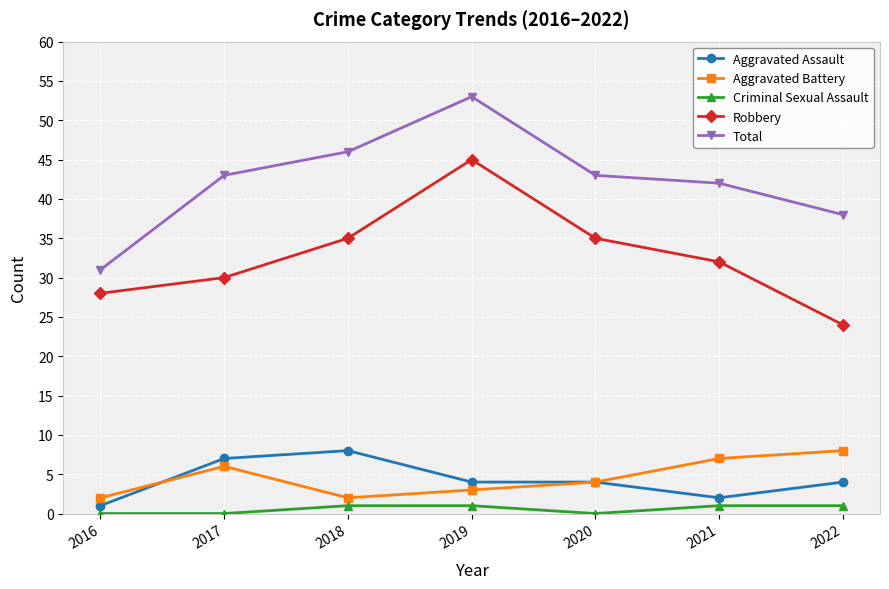

In Total, how many points are higher than both neighbors (excluding endpoints)?

1